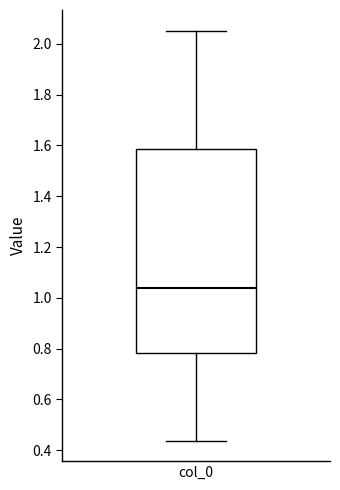

Read this box plot against the y-axis: the position of the median line, the range covered by the box, and the ends of both whiskers. The values are not printed on the chart, so give them approximately, as read against the axis.

median 1.04, box 0.78 to 1.58, whiskers 0.44 to 2.06